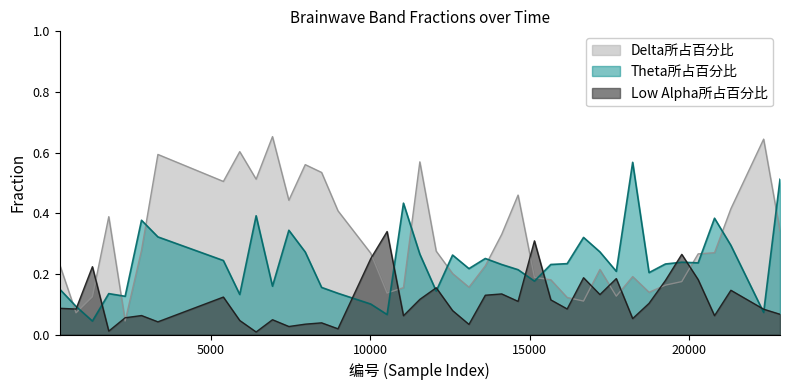

Reading left to right, what are all the values shown in this chart?

Delta所占百分比: 270=0.2	783=0.1	1296=0.1	1809=0.4	2322=0.0	2835=0.3	3348=0.6	5400=0.5	5913=0.6	6426=0.5	6939=0.7	7452=0.4	7965=0.6	8478=0.5	8991=0.4	10017=0.3	10530=0.1	11043=0.2	11556=0.6	12069=0.3	12582=0.2	13095=0.2	13608=0.2	14121=0.3	14634=0.5	15147=0.2	15660=0.2	16173=0.1	16686=0.1	17199=0.2	17712=0.1	18225=0.2	18738=0.1	19251=0.2	19764=0.2	20277=0.3	20790=0.3	21303=0.4	22329=0.6	22842=0.3
Theta所占百分比: 270=0.1	783=0.1	1296=0.0	1809=0.1	2322=0.1	2835=0.4	3348=0.3	5400=0.2	5913=0.1	6426=0.4	6939=0.2	7452=0.3	7965=0.3	8478=0.2	8991=0.1	10017=0.1	10530=0.1	11043=0.4	11556=0.3	12069=0.1	12582=0.3	13095=0.2	13608=0.3	14121=0.2	14634=0.2	15147=0.2	15660=0.2	16173=0.2	16686=0.3	17199=0.3	17712=0.2	18225=0.6	18738=0.2	19251=0.2	19764=0.2	20277=0.2	20790=0.4	21303=0.3	22329=0.1	22842=0.5
Low Alpha所占百分比: 270=0.1	783=0.1	1296=0.2	1809=0.0	2322=0.1	2835=0.1	3348=0.0	5400=0.1	5913=0.0	6426=0.0	6939=0.0	7452=0.0	7965=0.0	8478=0.0	8991=0.0	10017=0.3	10530=0.3	11043=0.1	11556=0.1	12069=0.2	12582=0.1	13095=0.0	13608=0.1	14121=0.1	14634=0.1	15147=0.3	15660=0.1	16173=0.1	16686=0.2	17199=0.1	17712=0.2	18225=0.1	18738=0.1	19251=0.2	19764=0.3	20277=0.2	20790=0.1	21303=0.1	22329=0.1	22842=0.1